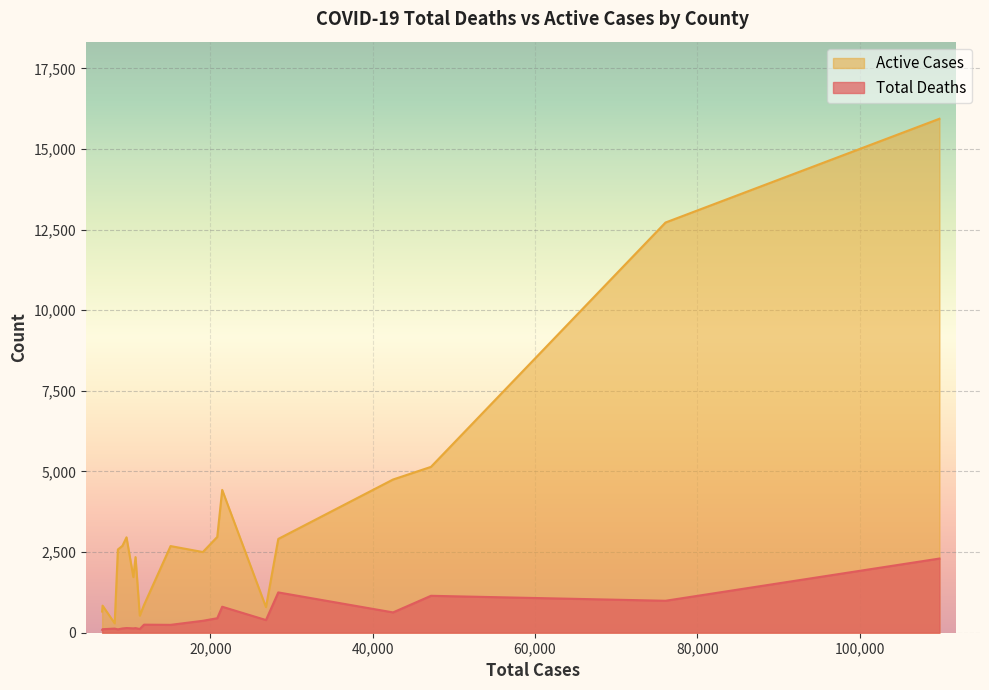

How many lines are shown in the chart?

2